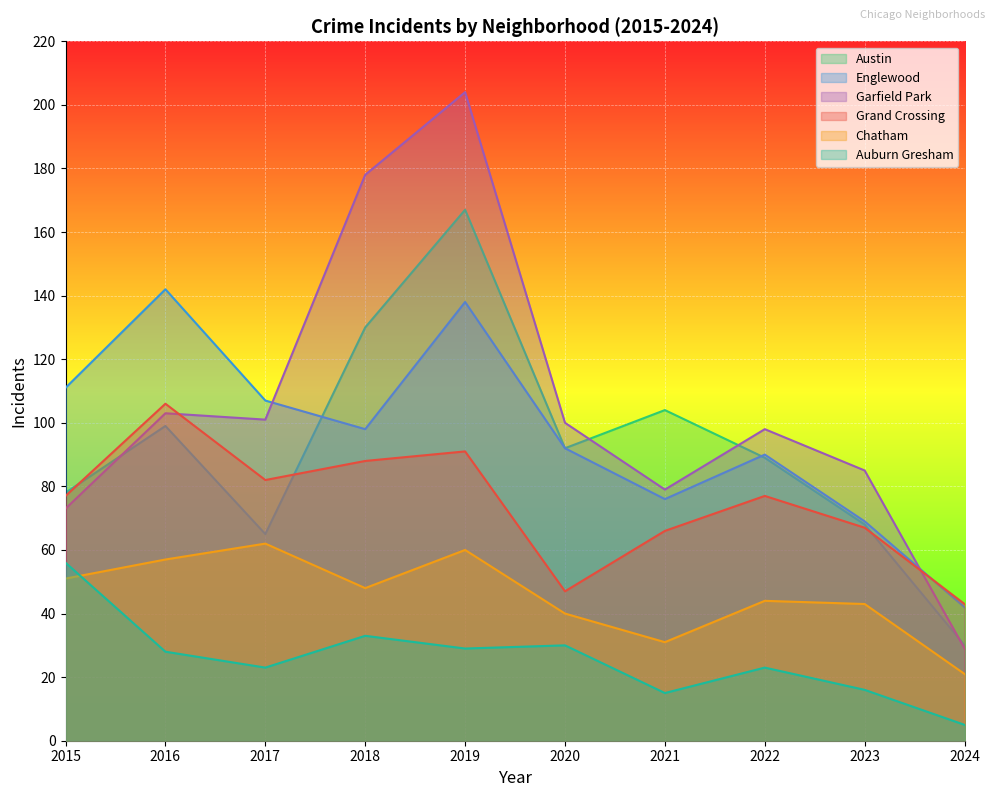

Which series has the largest total across all categories?

Garfield Park